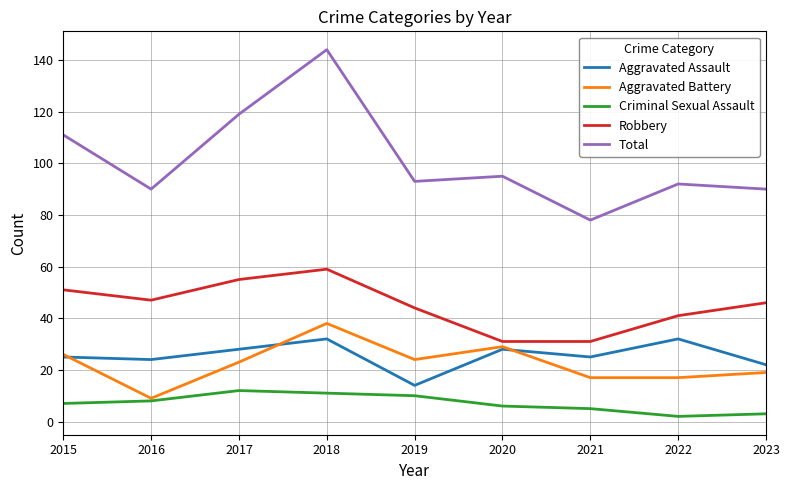

How many distinct data groups are displayed?

5